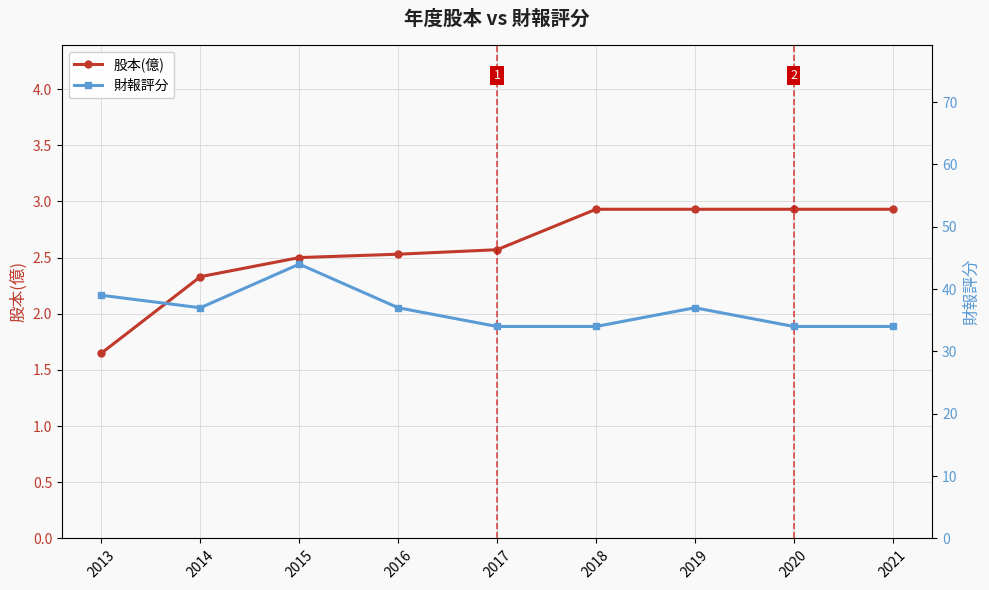

At 2018, list the series in order from largest to smallest.

財報評分, 股本(億)